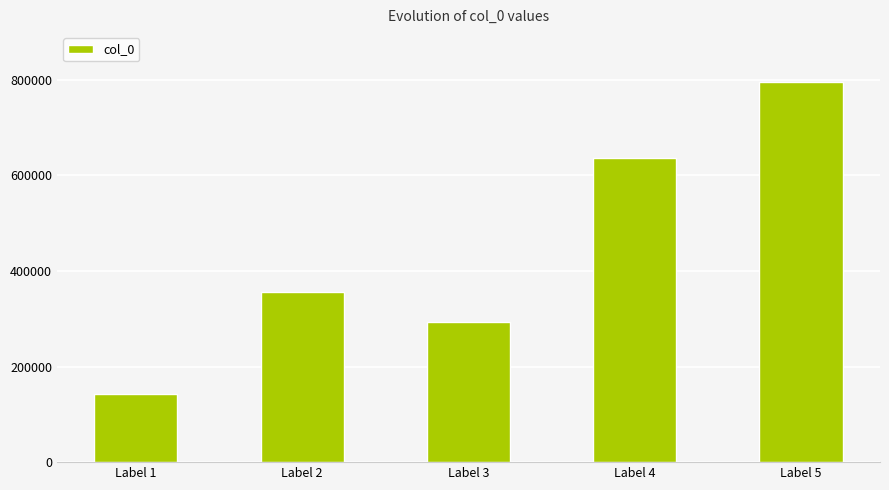

Rank the categories by value from lowest to highest.

Label 1, Label 3, Label 2, Label 4, Label 5